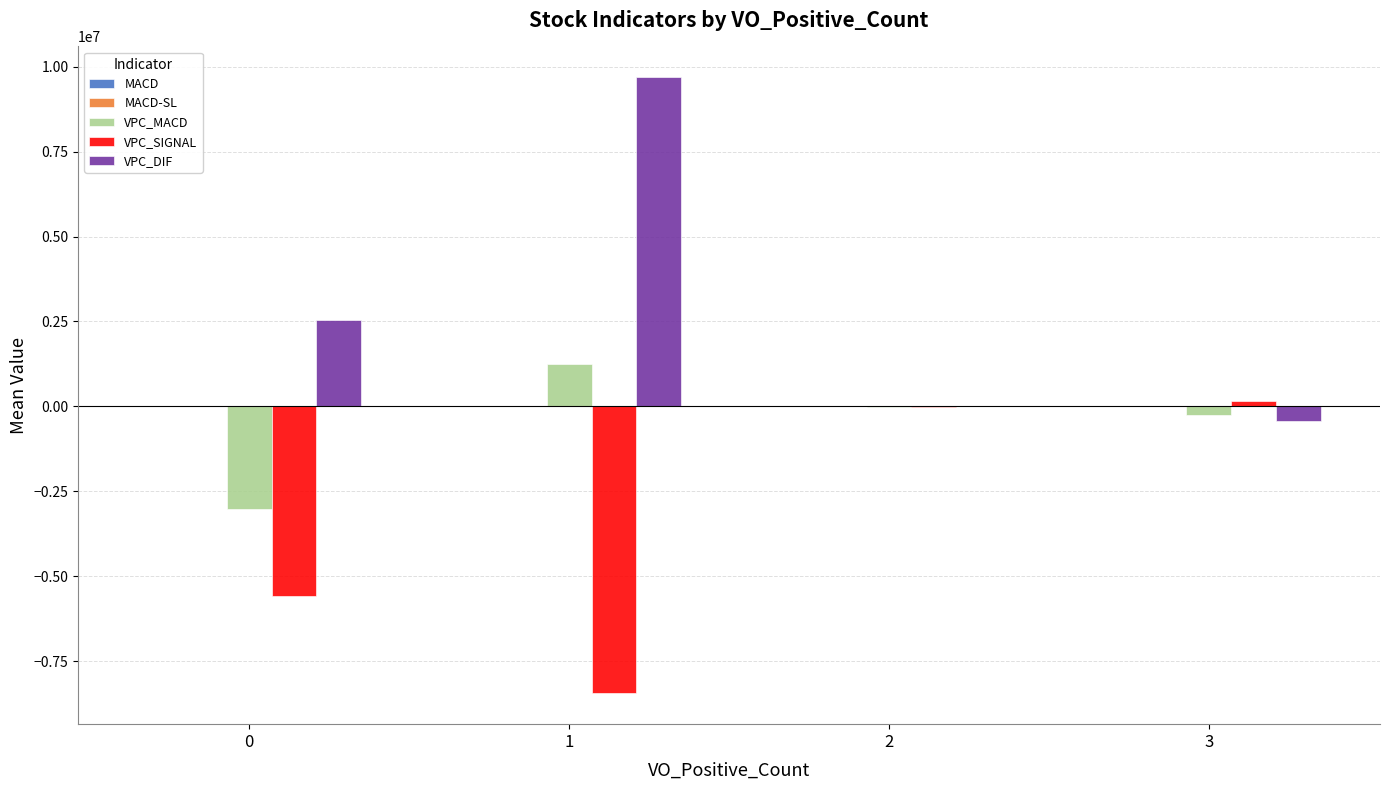

What is the greatest value displayed?

9685306.0